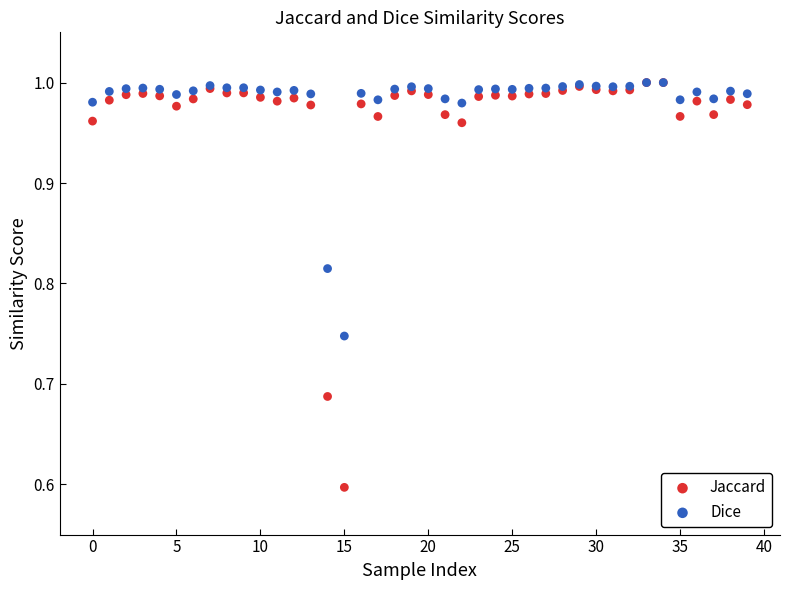

Across all series, what Y value is closest to 0?

0.6